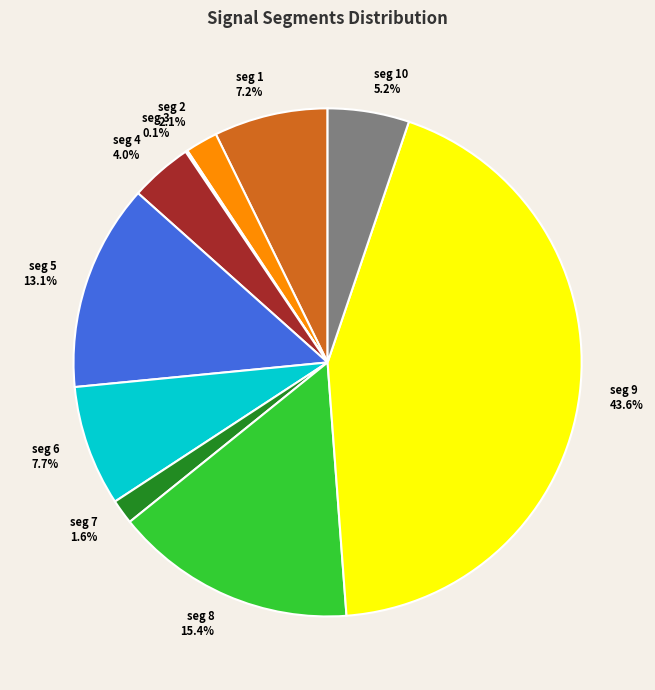

Does any single category account for the majority?

No